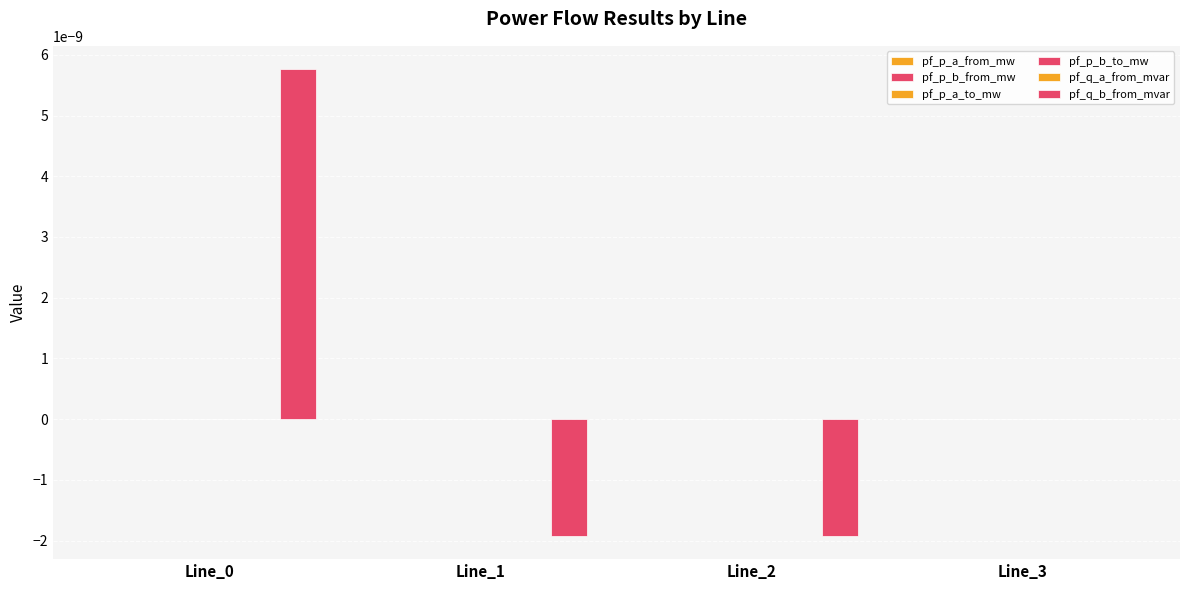

Is it true that pf_q_a_from_mvar equals 0.0 at Line_3?

True